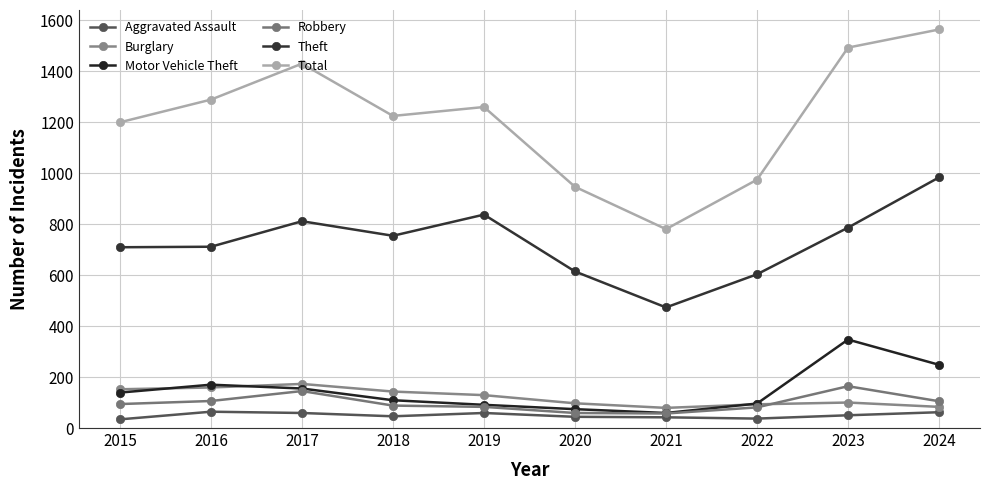

Does the chart display data point markers on the line(s)?

Yes